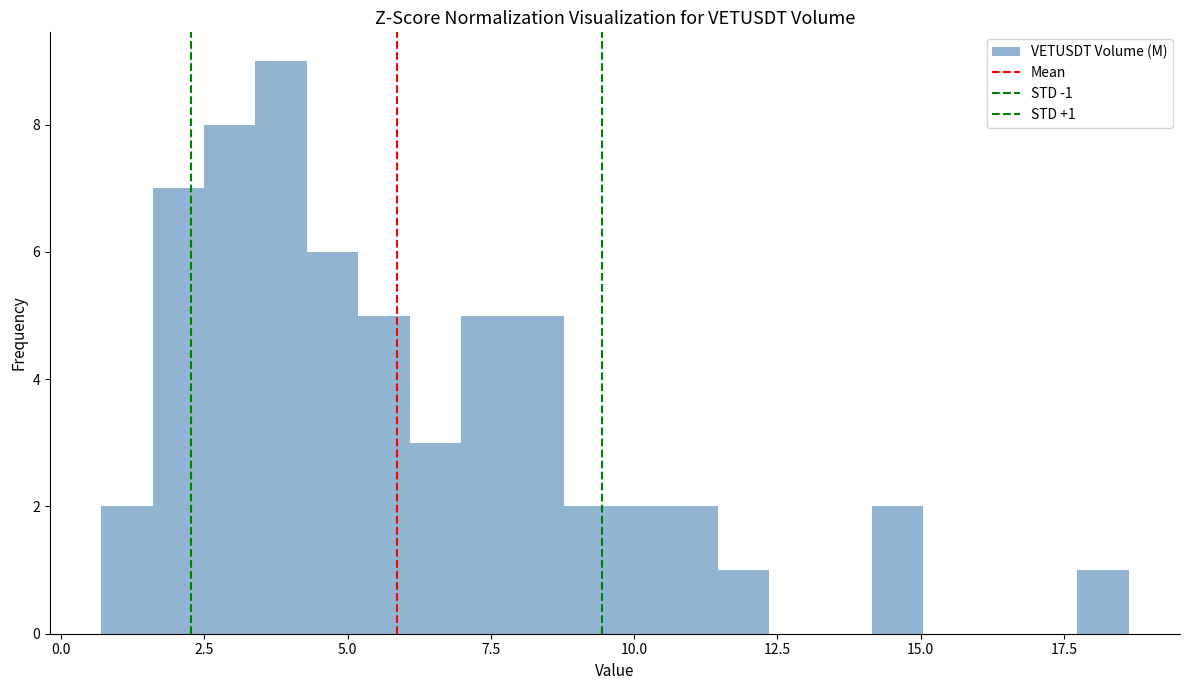

Read against the x-axis, roughly where is the centre of the tallest bar?

4.0